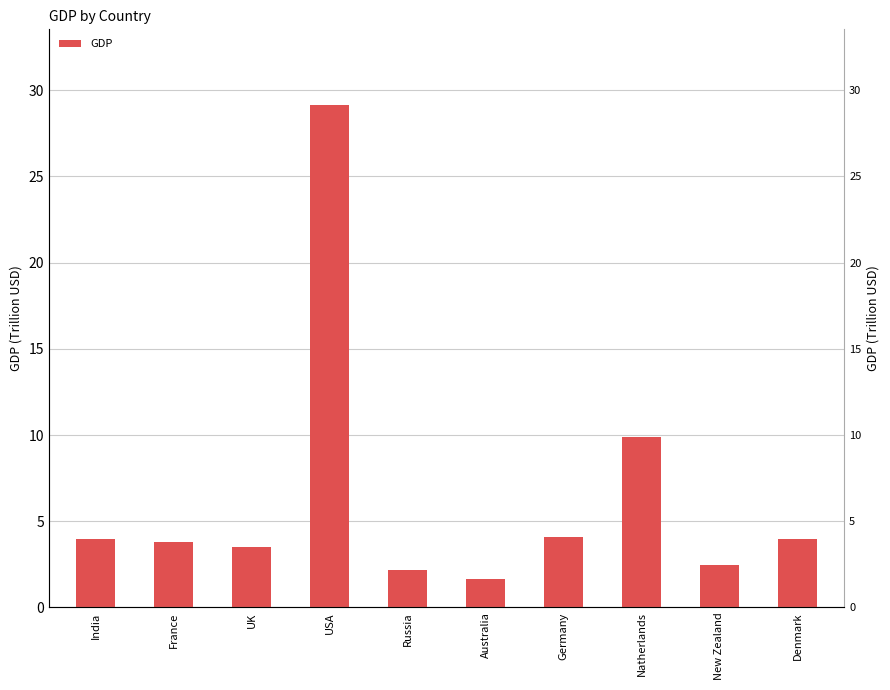

Is it true that the value at Russia is 2.9?

False